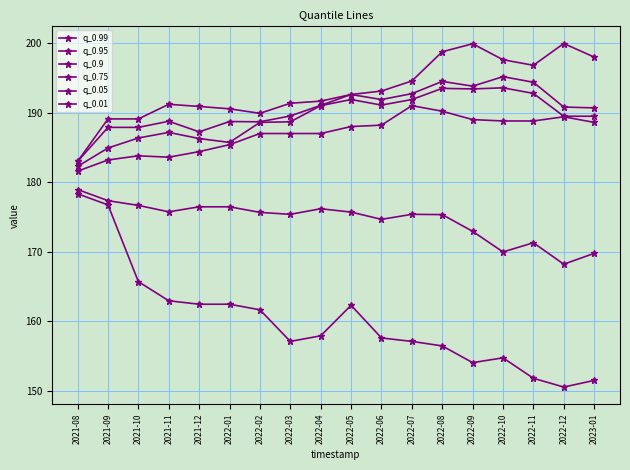

Which series has the largest total across all categories?

q_0.99